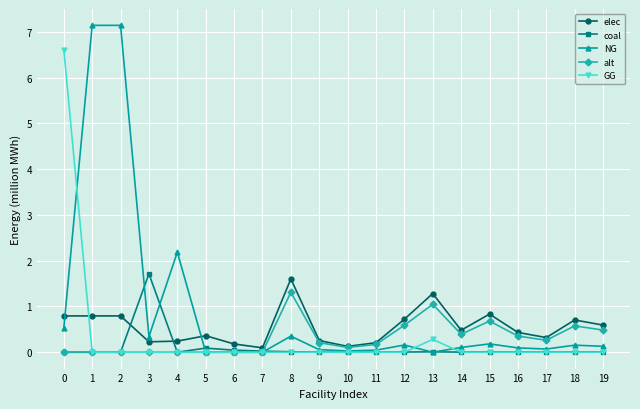

True or false: NG has a value of -3.9 at 7.

False